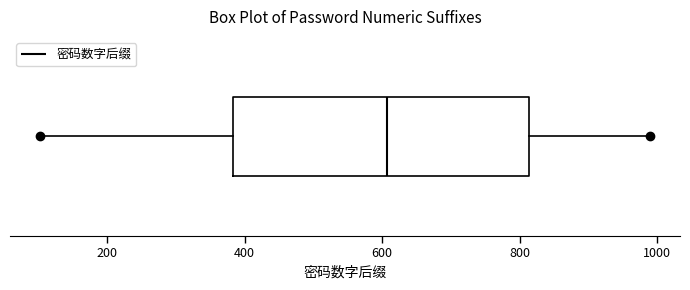

Read this box plot against the x-axis: the position of the median line, the range covered by the box, and the ends of both whiskers. The values are not printed on the chart, so give them approximately, as read against the axis.

median 600, box 380 to 820, whiskers 100 to 980